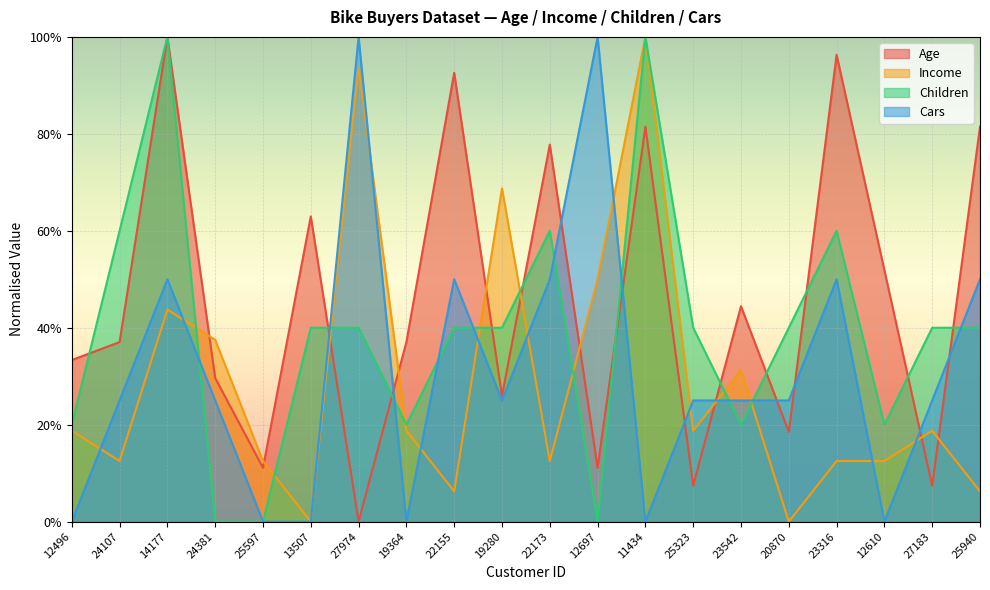

Count the number of categories in the chart.

20